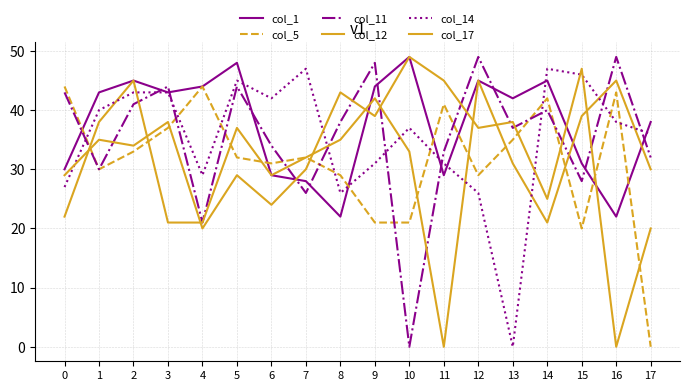

What is the value of the col_14 point at the 1st from the left?

27